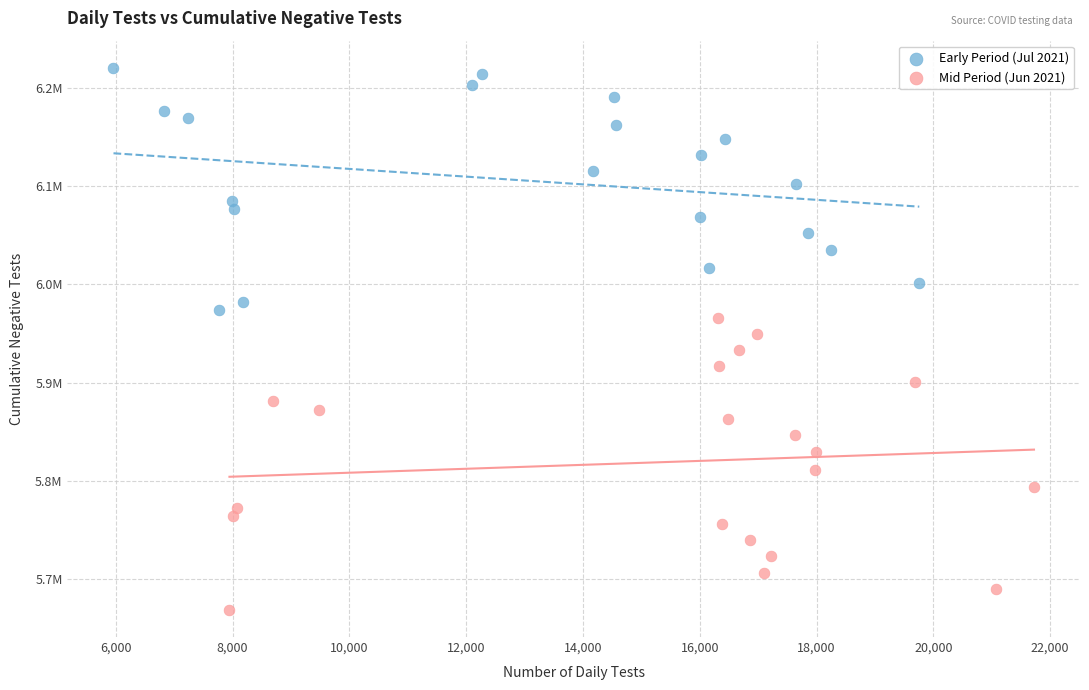

What are all the series names shown in the legend?

Early Period (Jul 2021), Mid Period (Jun 2021)